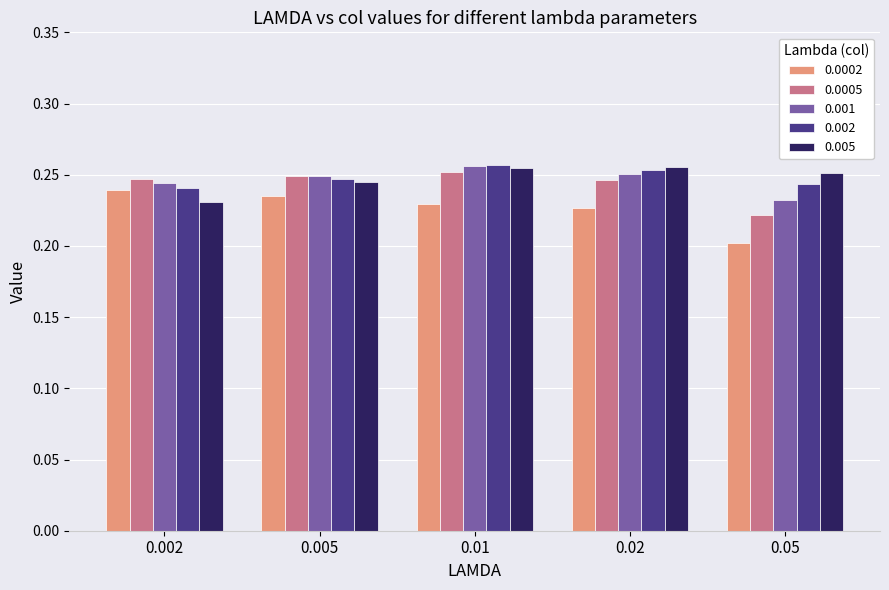

How many series are shown in this chart?

5